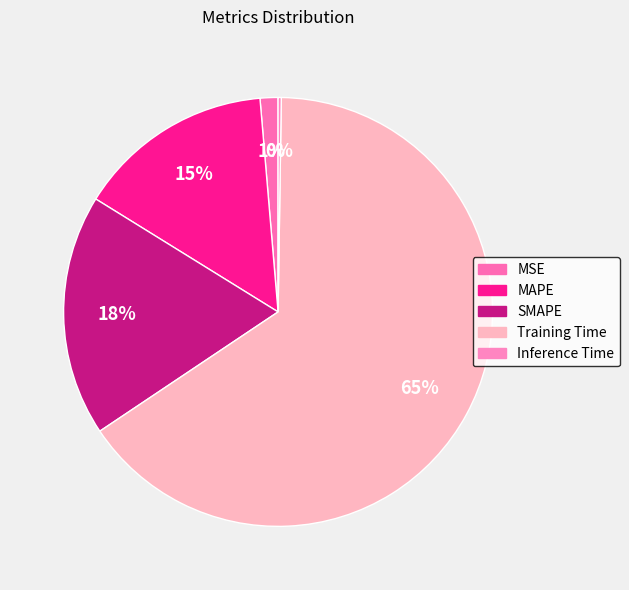

Rank the categories by value from lowest to highest.

Inference Time, MSE, MAPE, SMAPE, Training Time